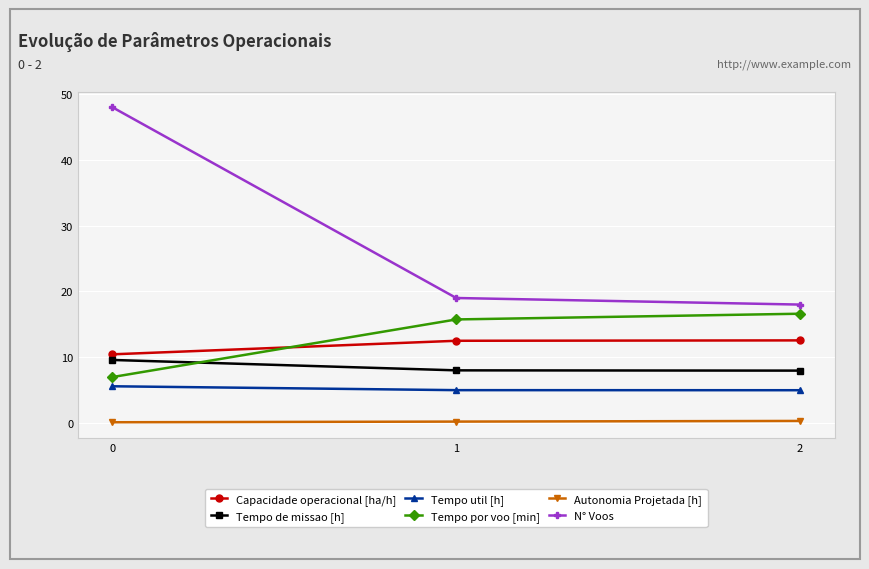

How many data points in Capacidade operacional [ha/h] are above 12?

2